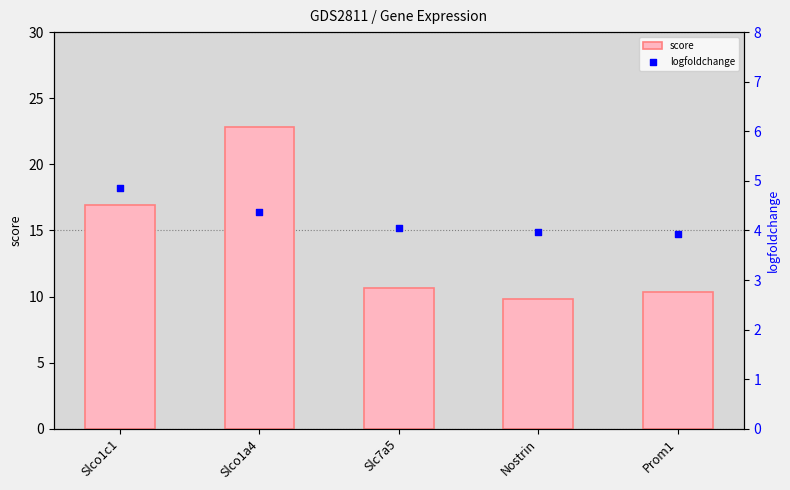

What are all the series names shown in the legend?

score, logfoldchange